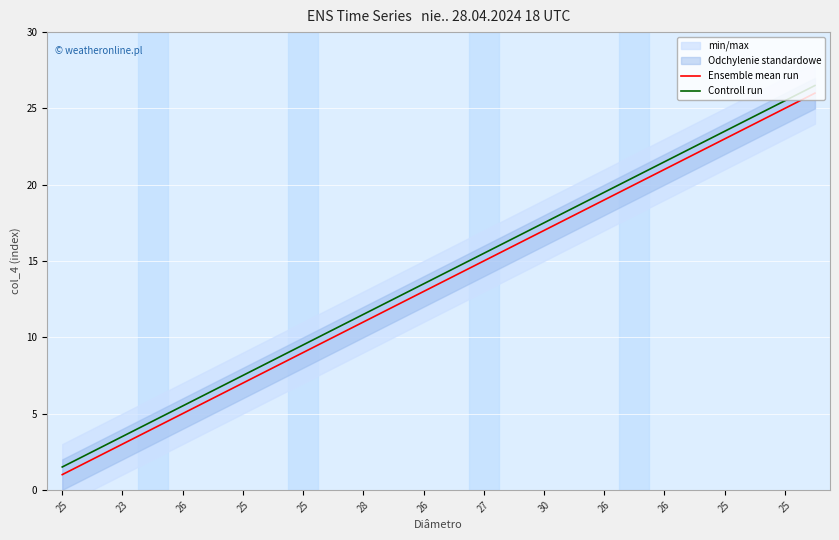

Which series has the largest total across all categories?

Controll run